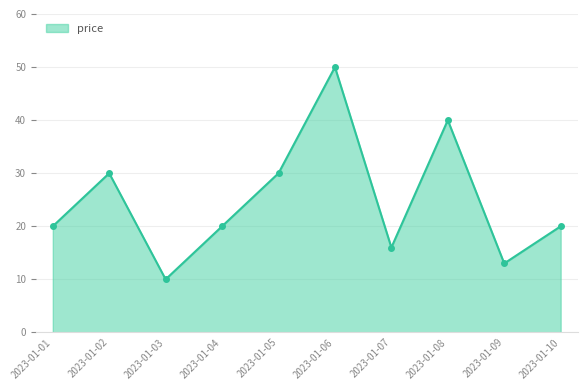

Reading left to right, transcribe all the data shown in this chart.

20.0	30.0	10.0	20.0	30.0	50.0	16.0	40.0	13.0	20.0